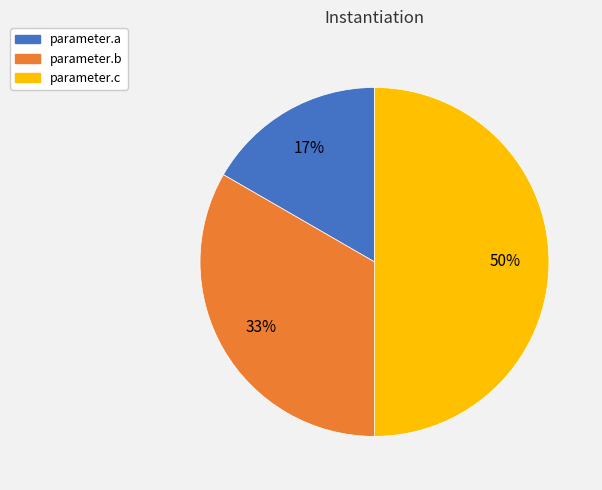

What percentage is the parameter.a slice, to the nearest percent?

17%